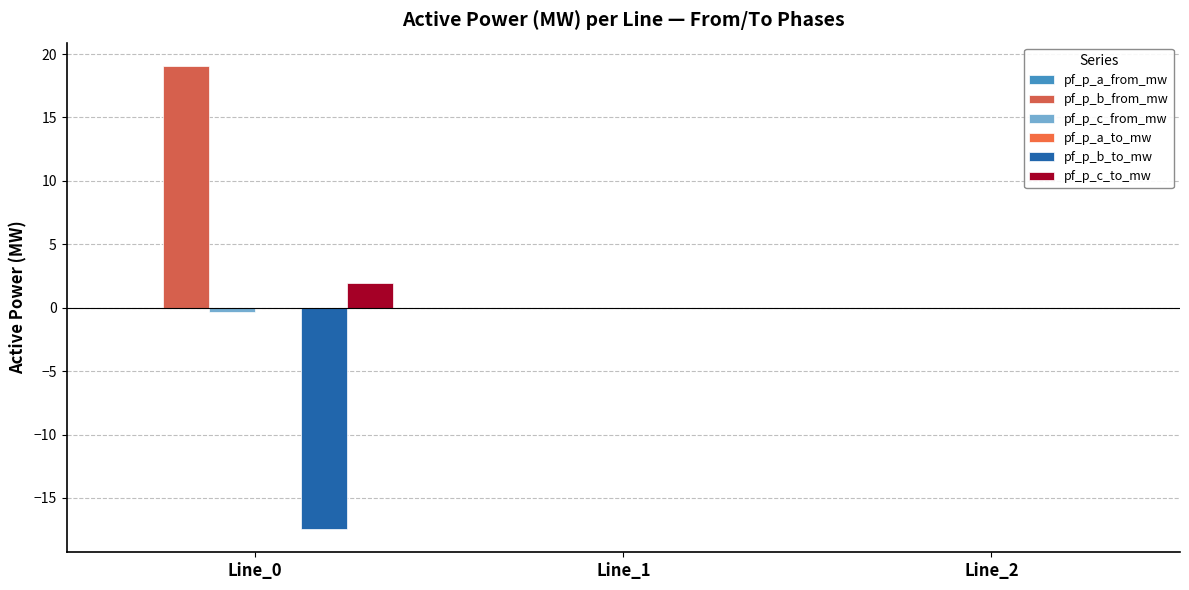

Is the value of pf_p_b_from_mw at Line_0 greater than the value of pf_p_a_to_mw at Line_0?

Yes